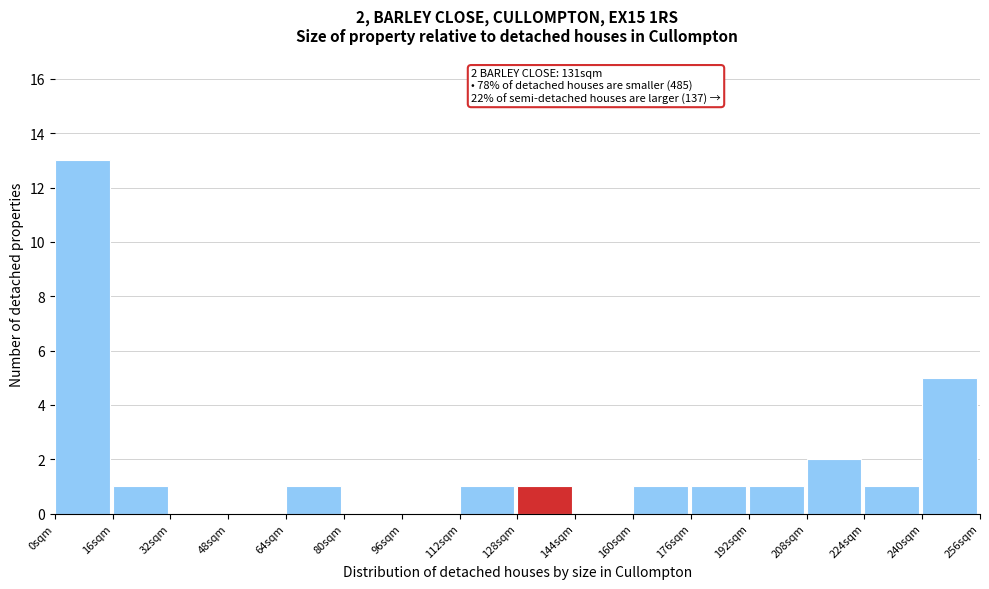

Which range on the x-axis has the tallest bar?

0 to 16